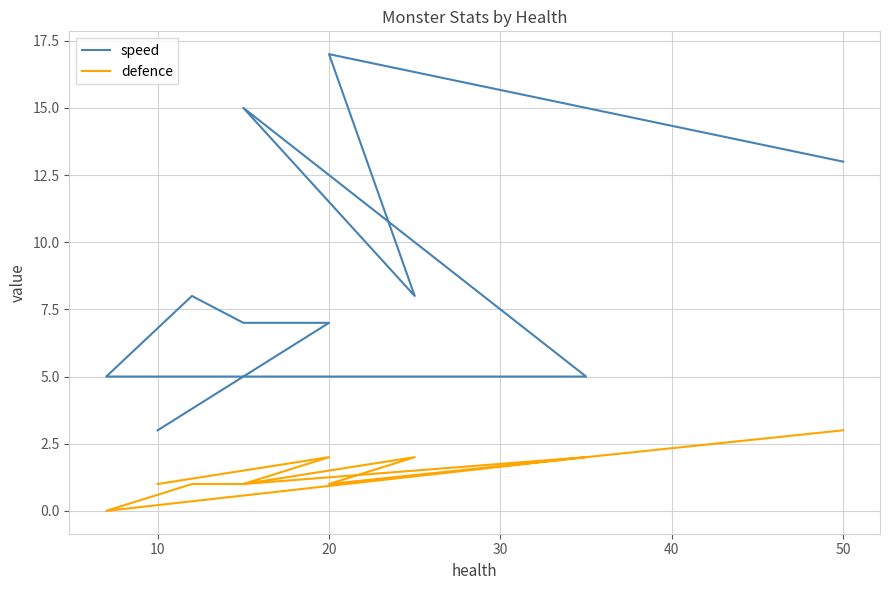

What is the label of the 9th point from the right?

20